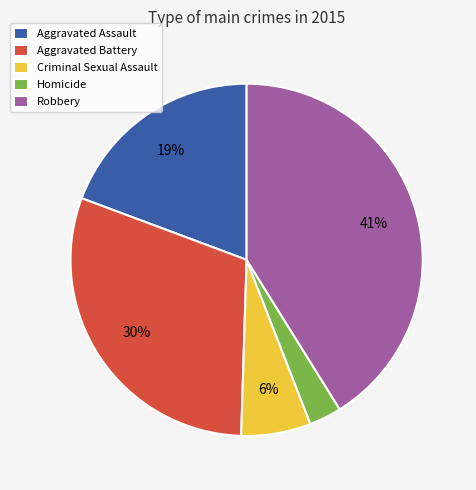

Which has a higher value, Aggravated Battery or Robbery?

Robbery